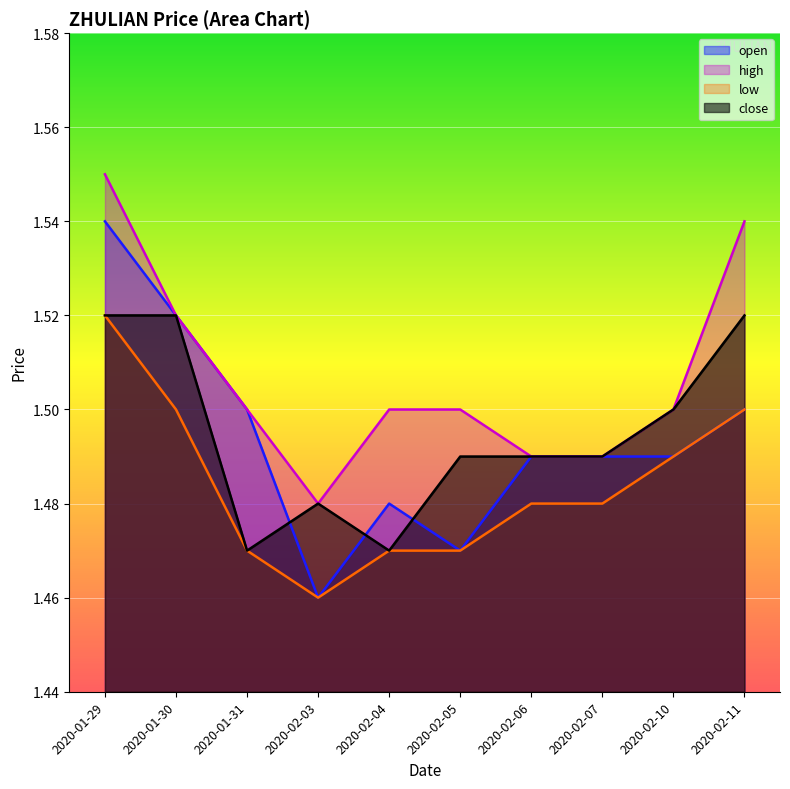

Reading right to left, transcribe all the data shown in this chart.

open: 1.5	1.5	1.5	1.5	1.5	1.5	1.5	1.5	1.5	1.5
high: 1.5	1.5	1.5	1.5	1.5	1.5	1.5	1.5	1.5	1.6
low: 1.5	1.5	1.5	1.5	1.5	1.5	1.5	1.5	1.5	1.5
close: 1.5	1.5	1.5	1.5	1.5	1.5	1.5	1.5	1.5	1.5